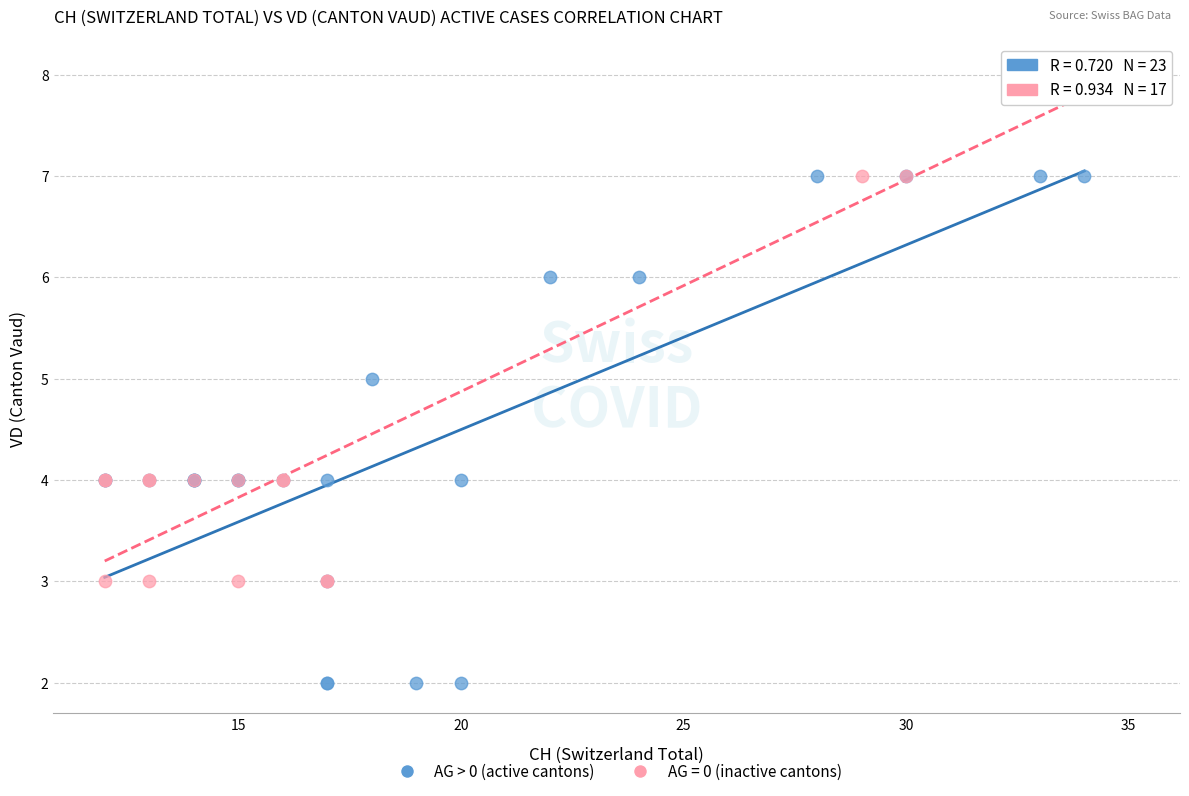

Which series reaches the maximum Y coordinate?

AG = 0 (inactive cantons)